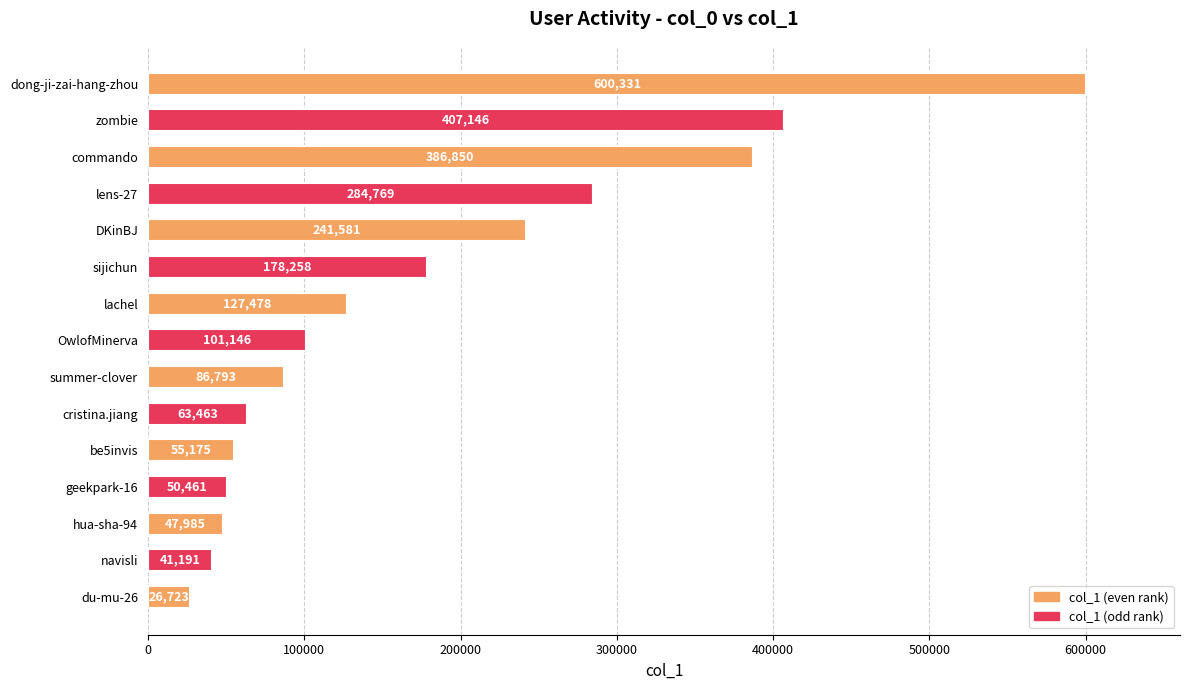

What is the difference between the maximum and minimum values?

573608